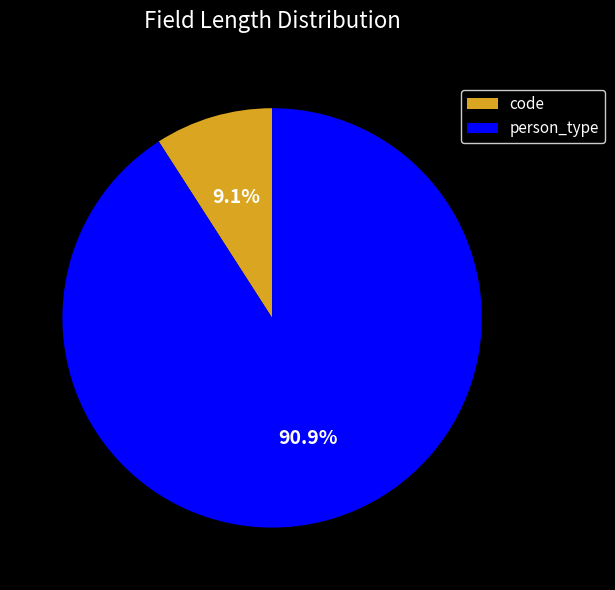

Which has a higher value, person_type or code?

person_type